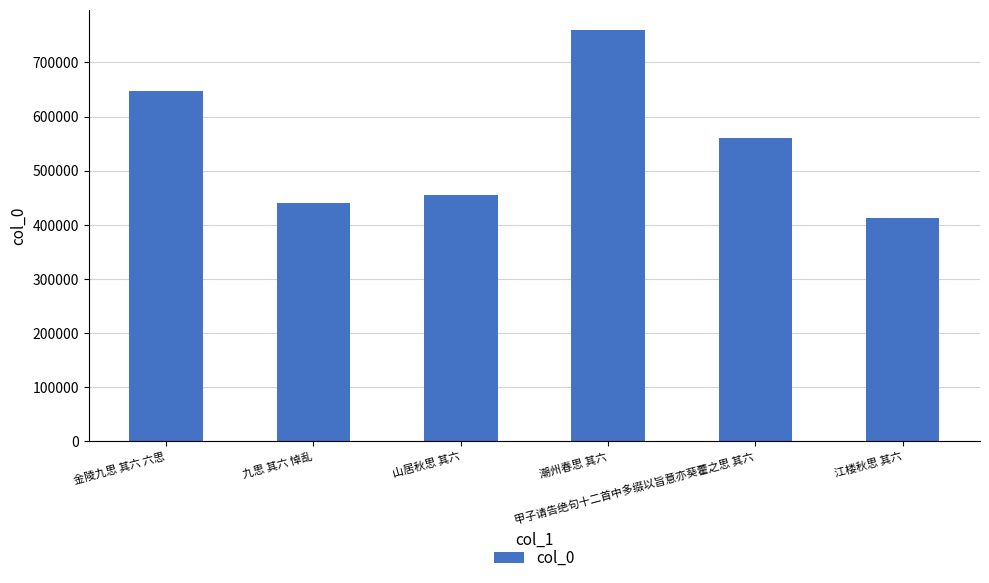

Where does the data first go above 559432?

金陵九思 其六 六思